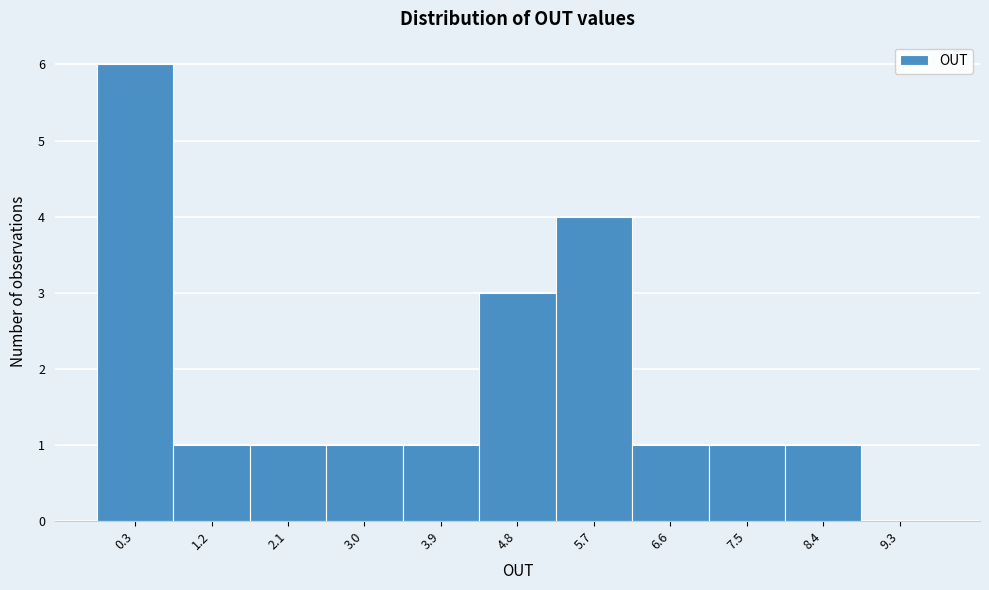

Reading left to right, list all the values displayed in this chart.

0.3=6	1.2=1	2.1=1	3.0=1	3.9=1	4.8=3	5.7=4	6.6=1	7.5=1	8.4=1	9.3=0